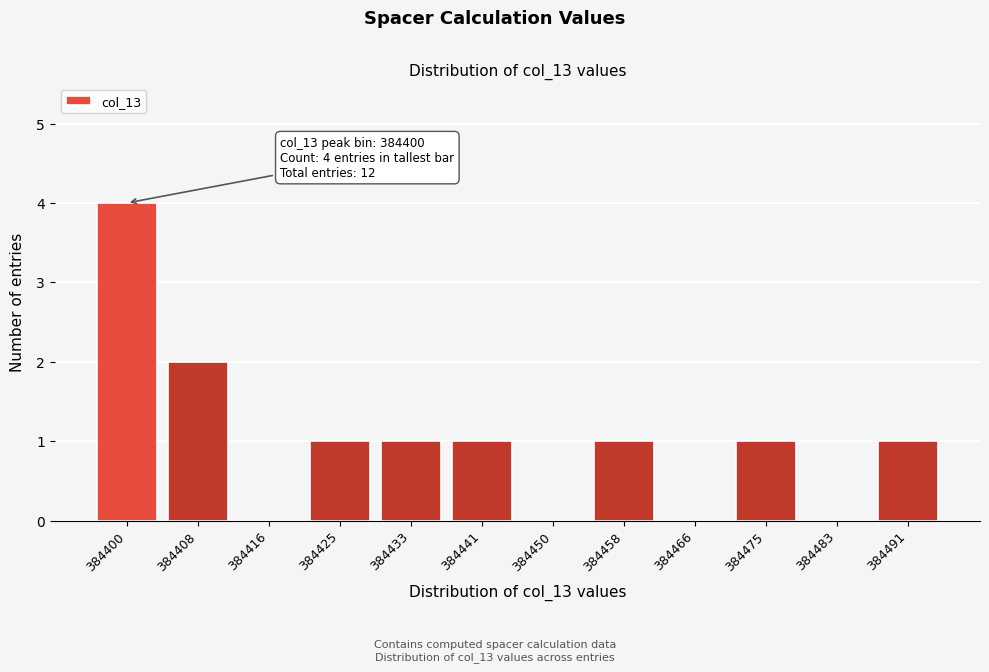

Reading right to left, what are all the values shown in this chart?

384491=1	384483=0	384475=1	384466=0	384458=1	384450=0	384441=1	384433=1	384425=1	384416=0	384408=2	384400=4